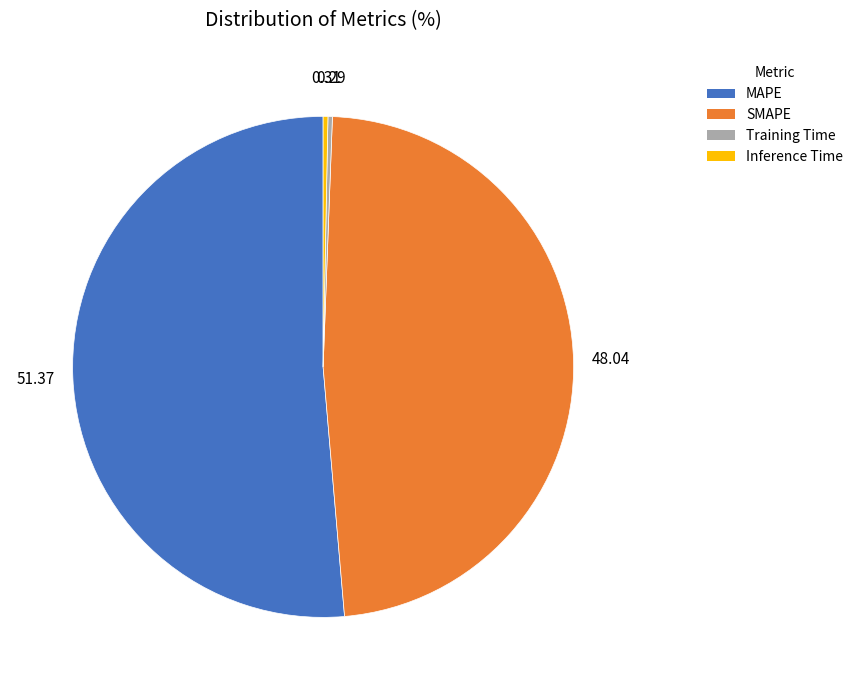

What is the largest slice in the pie chart?

MAPE